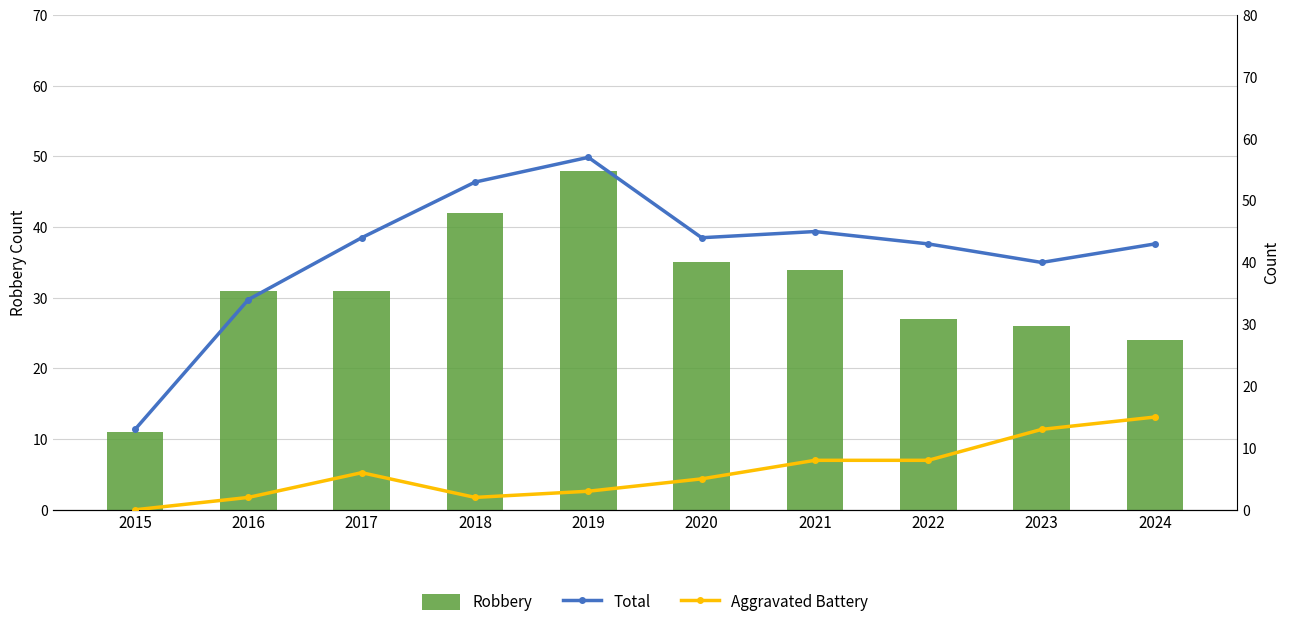

What is the sum of the Aggravated Battery values at 2020 and 2021?

13